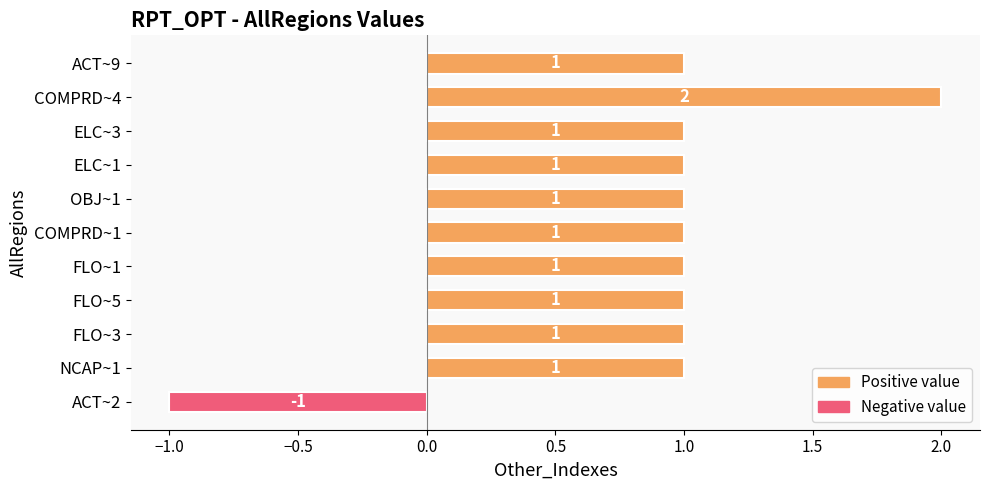

What is the sum of all values?

10